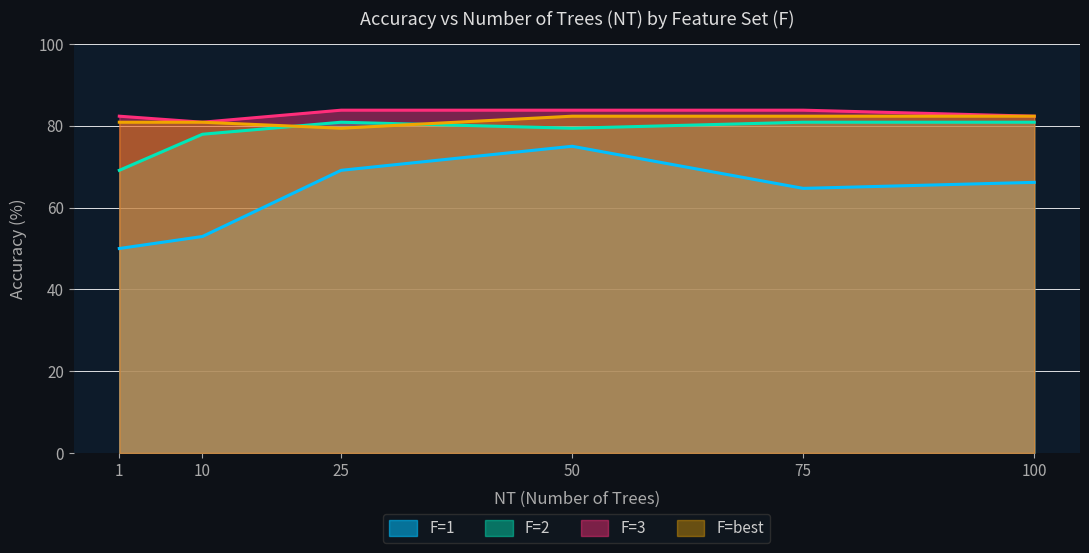

How many lines are shown in the chart?

4